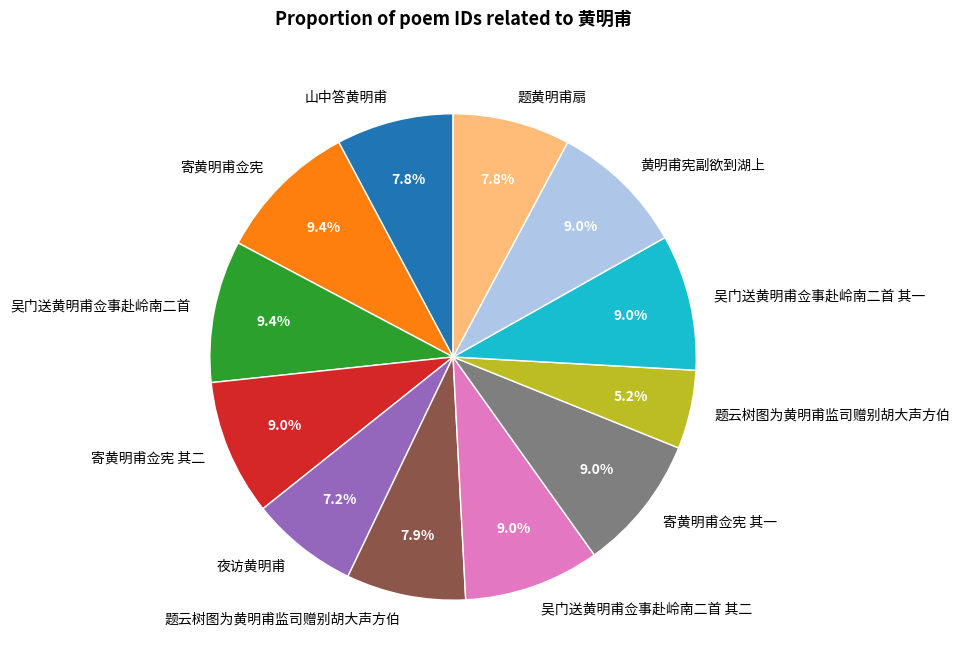

To the nearest percent, what is the average slice percentage?

8%